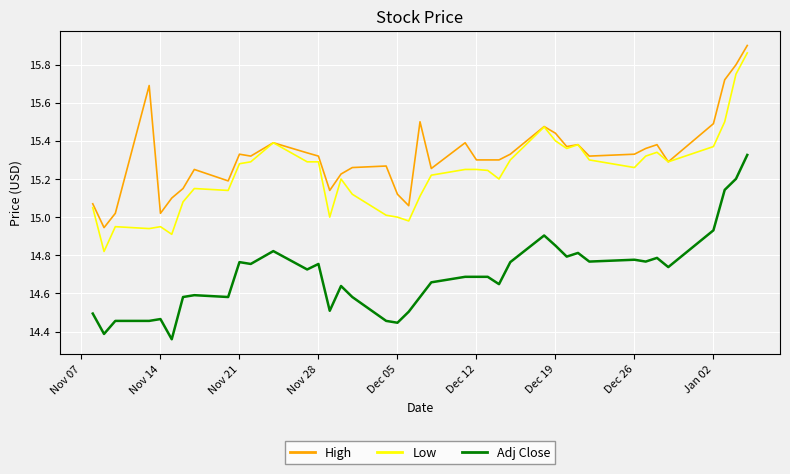

Which series has the widest spread of values?

Low